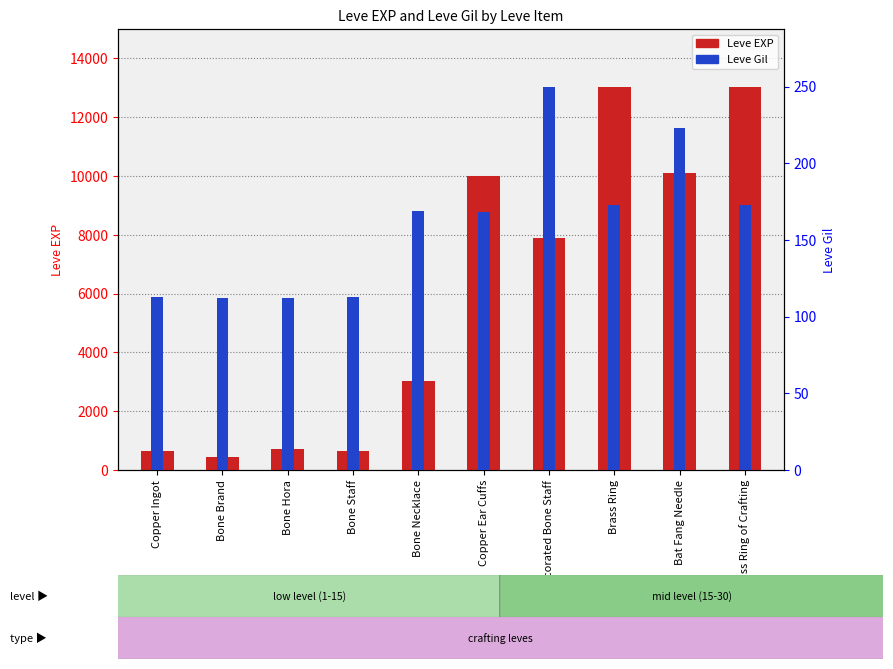

Reading right to left, list all the values displayed in this chart.

Leve EXP: 13040	10100	13040	7880	9990	3040	630	720	450	630
Leve Gil: 173	223	173	250	168	169	113	112	112	113